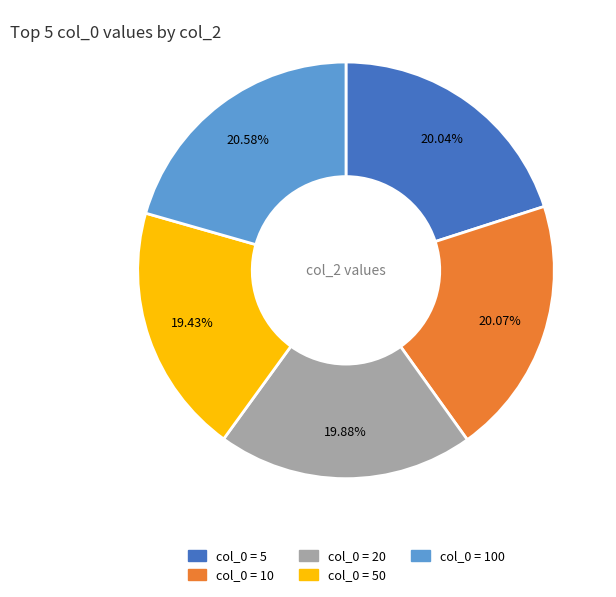

Is there any slice that represents more than half of the pie?

No